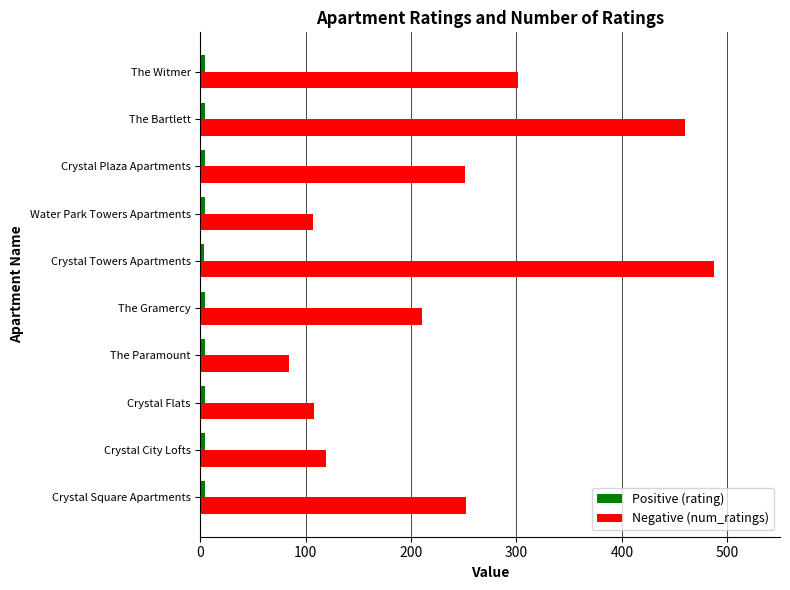

What is the average value of the Negative (num_ratings) series?

237.9